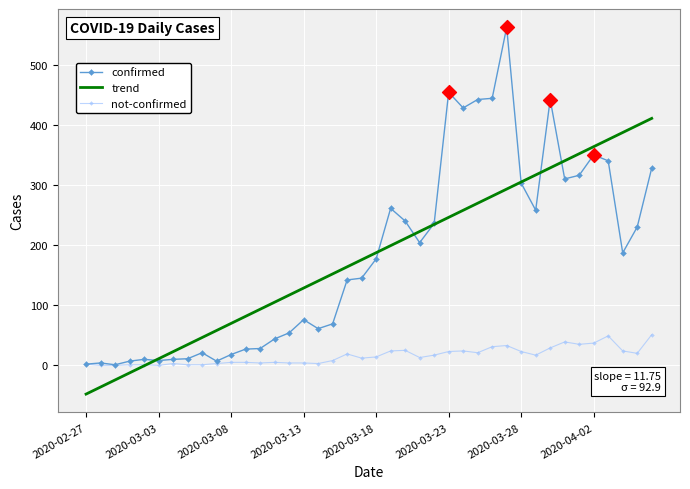

What are all the series names shown in the legend?

confirmed, trend, not-confirmed